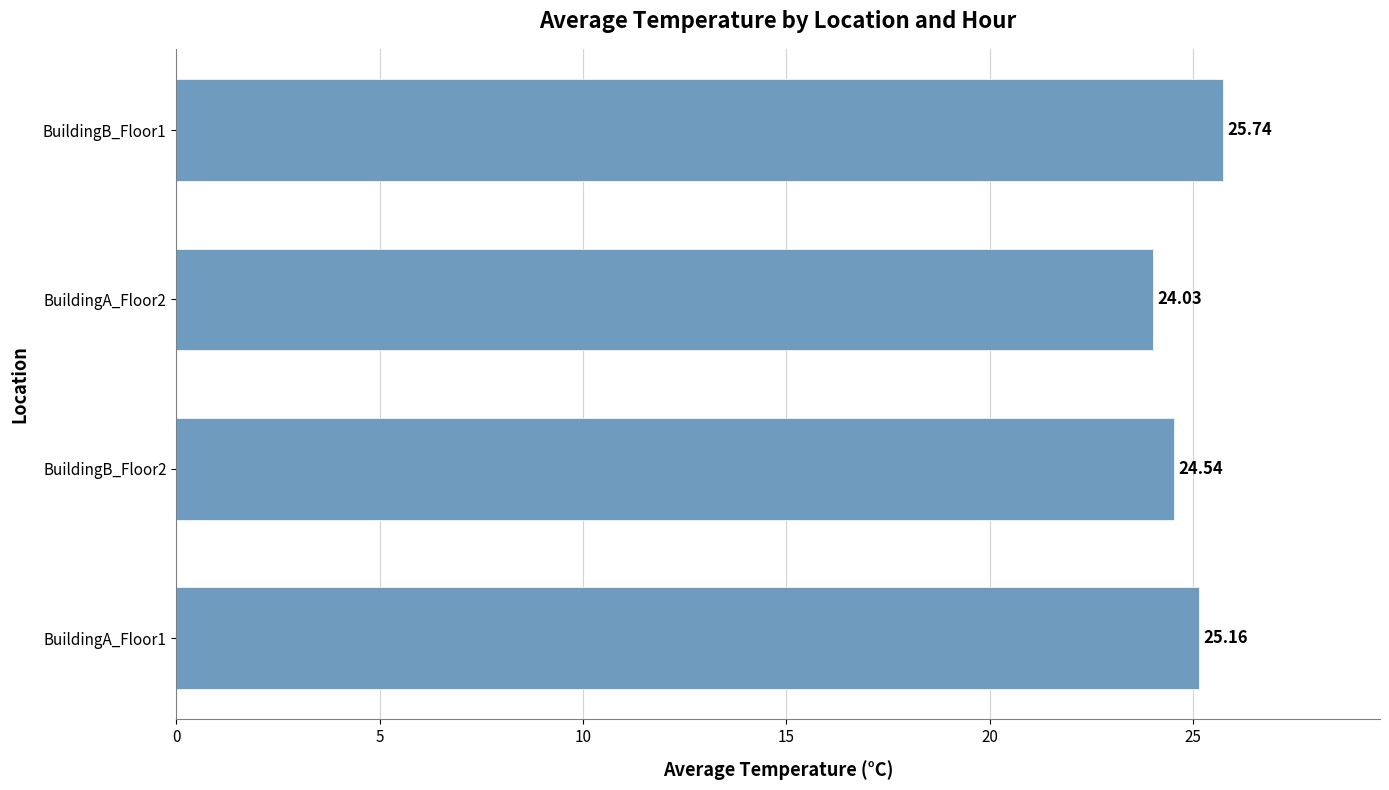

Rank the categories by value from highest to lowest.

BuildingB_Floor1, BuildingA_Floor1, BuildingB_Floor2, BuildingA_Floor2